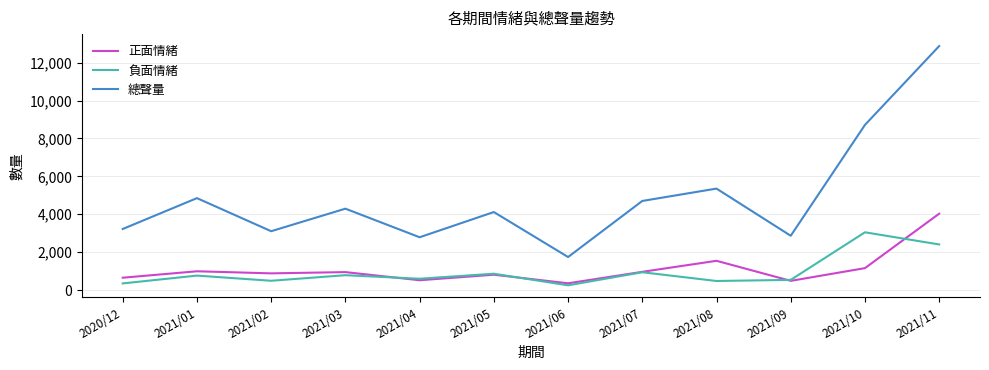

Which series has the largest total across all categories?

總聲量